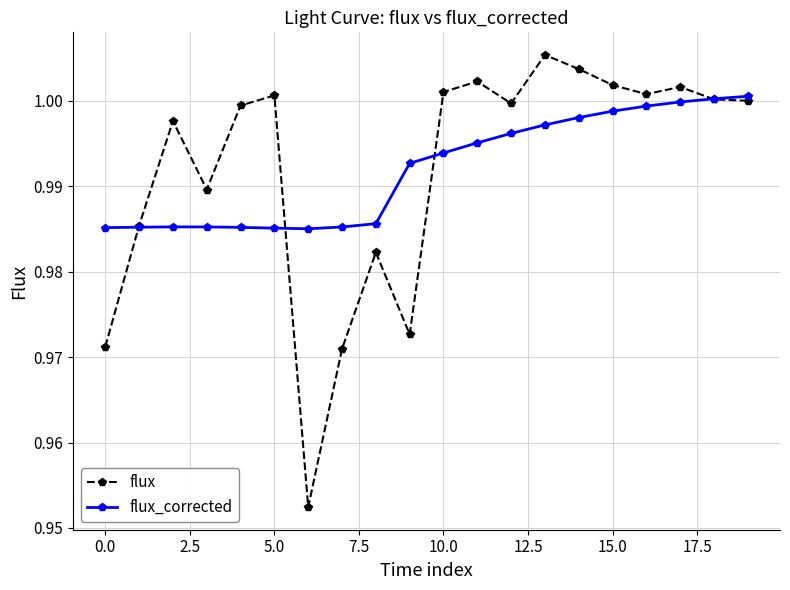

Rank the series by their maximum value, from lowest to highest.

flux_corrected, flux